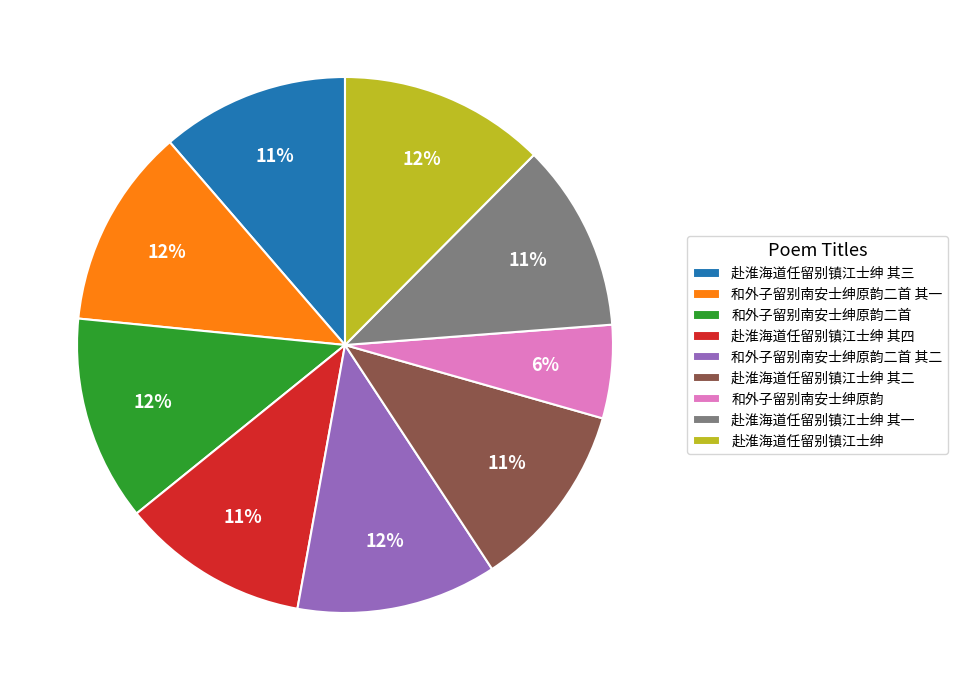

Is the sum of 和外子留别南安士绅原韵二首 and 赴淮海道任留别镇江士绅 其一 greater than half?

No